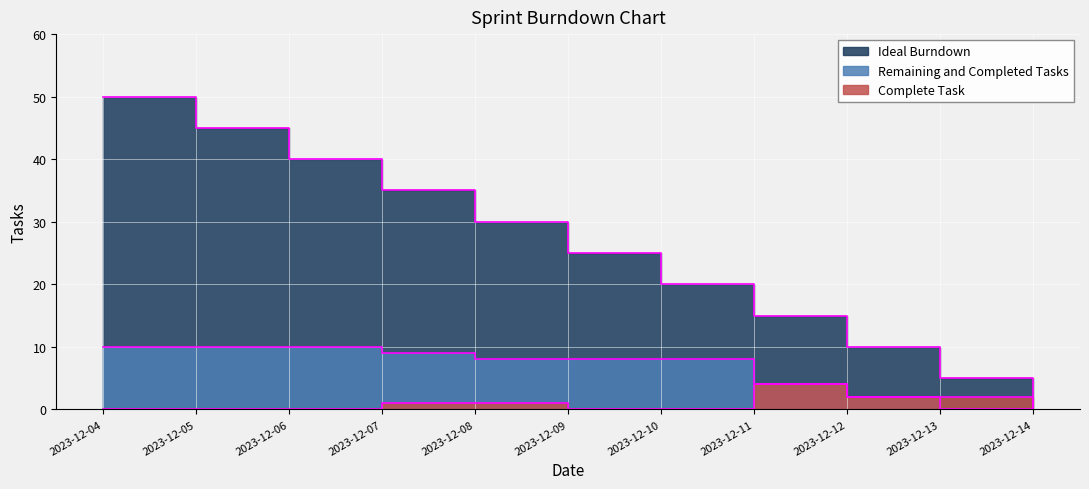

What is the difference between the maximum and minimum values in the Complete Task series?

4